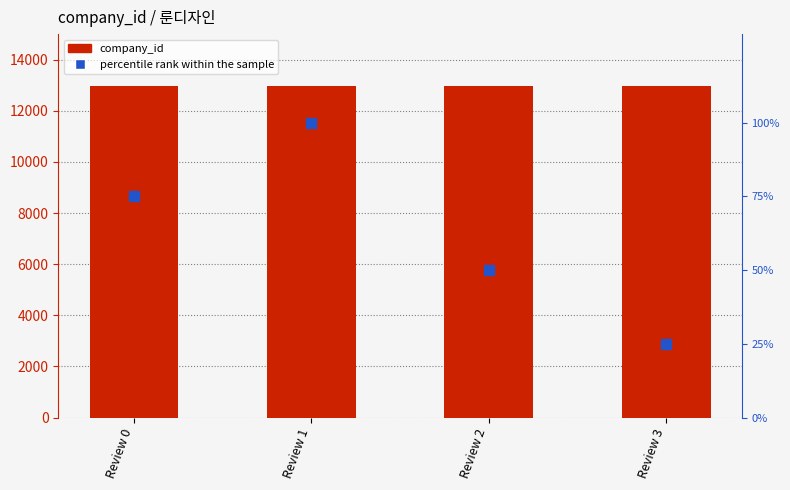

What is the total value across all series at Review 1?

13086